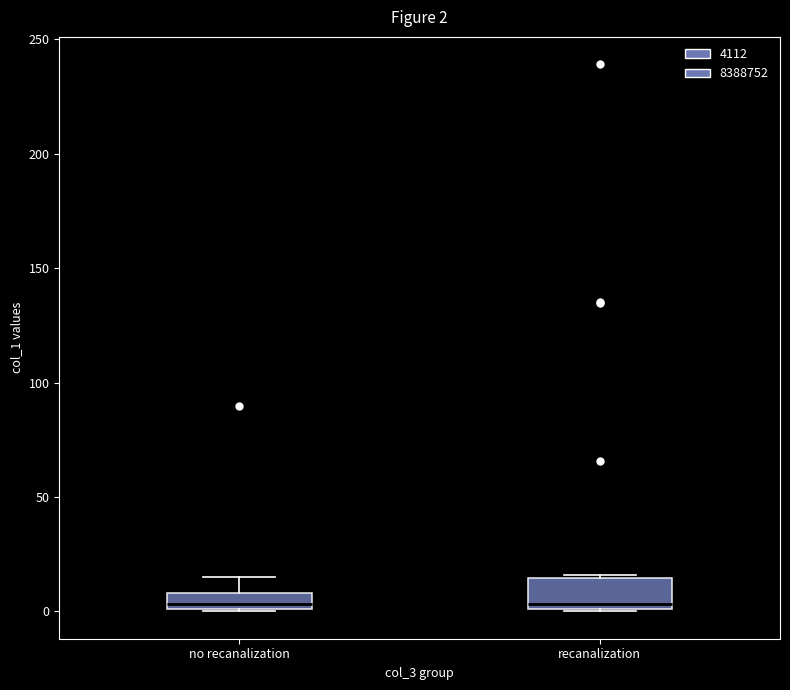

Which box is the tallest, from its lower edge to its upper edge?

recanalization